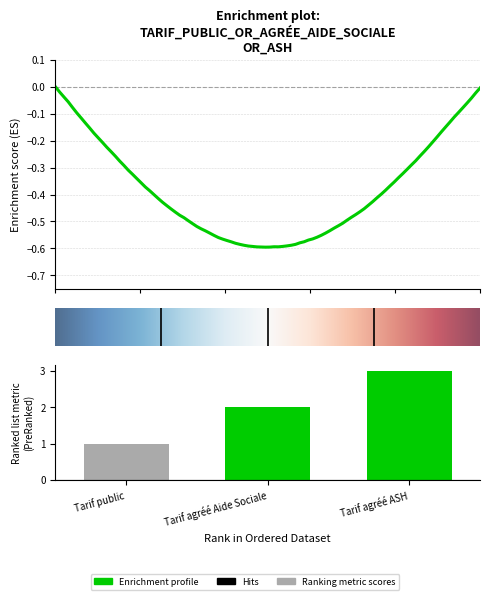

Count the number of values greater than 2.

1